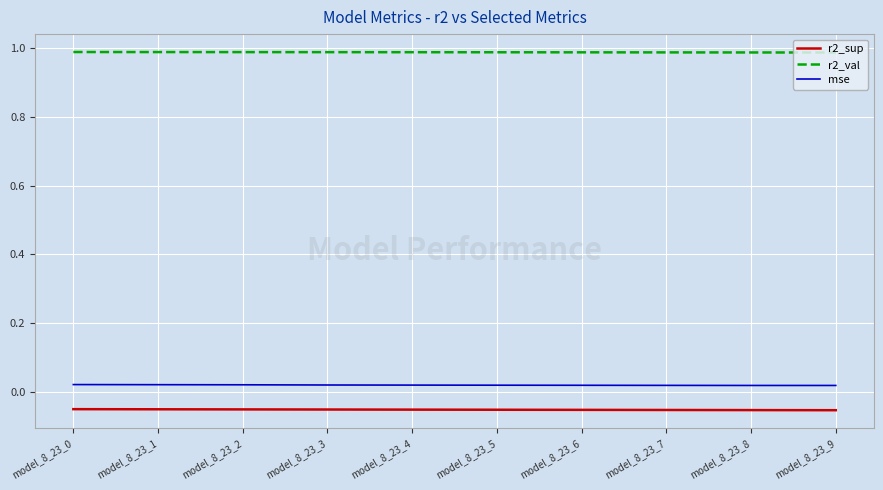

How many r2_val values are between 0 and 1?

10